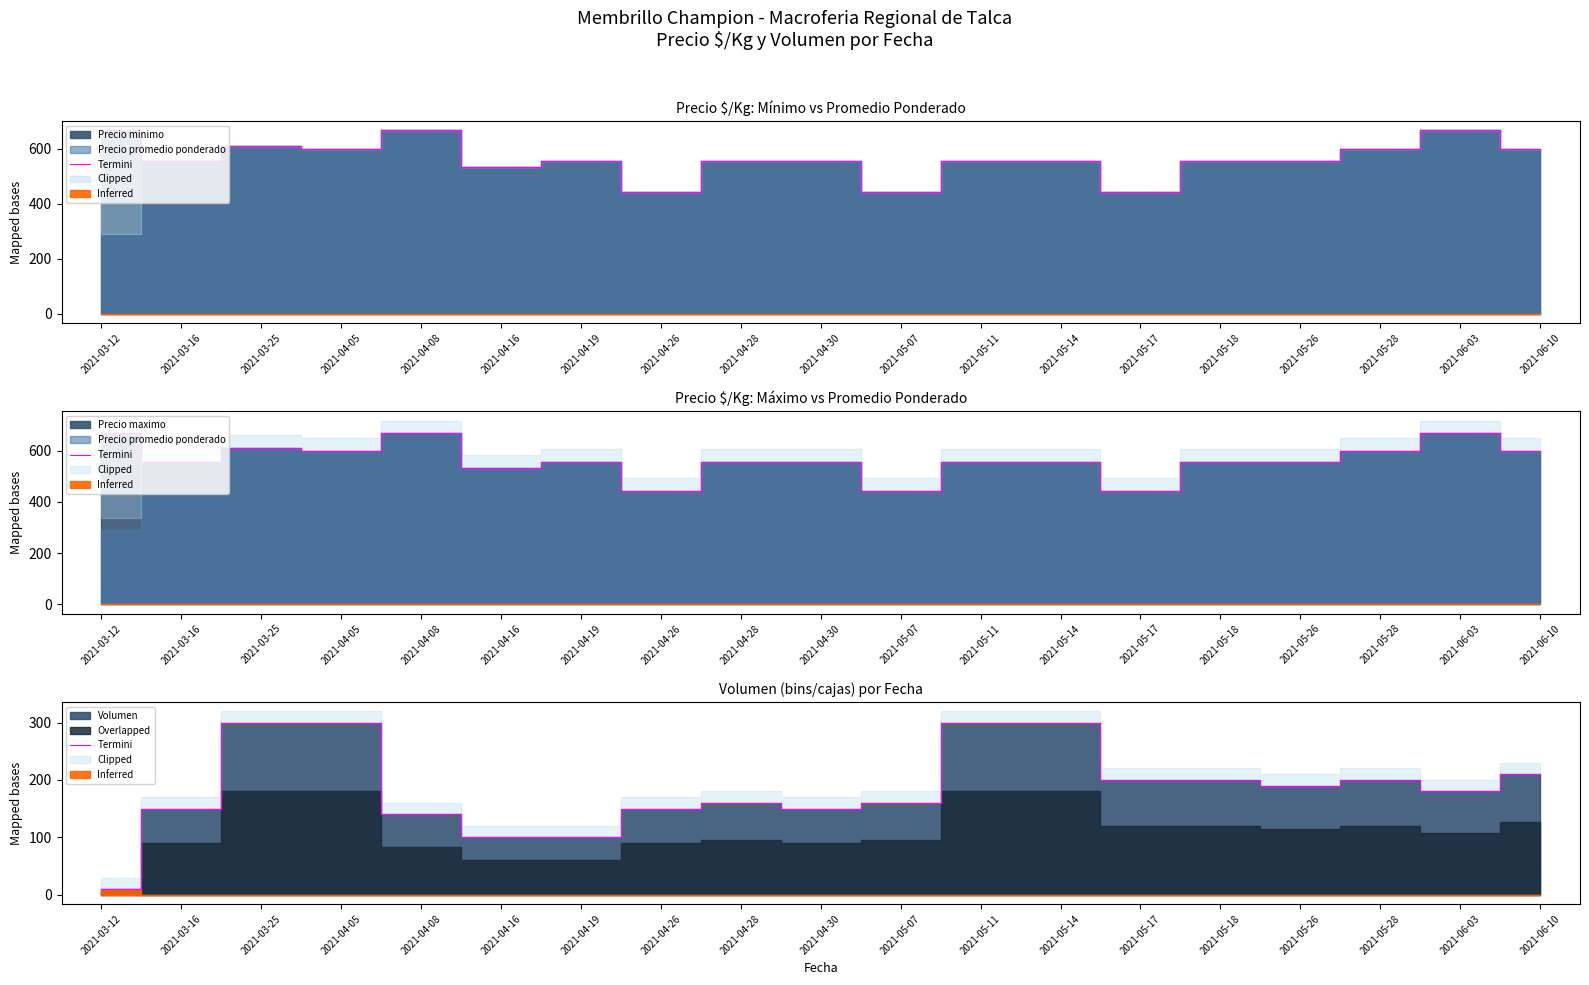

What is the label of the 12th point from the right?

2021-04-26